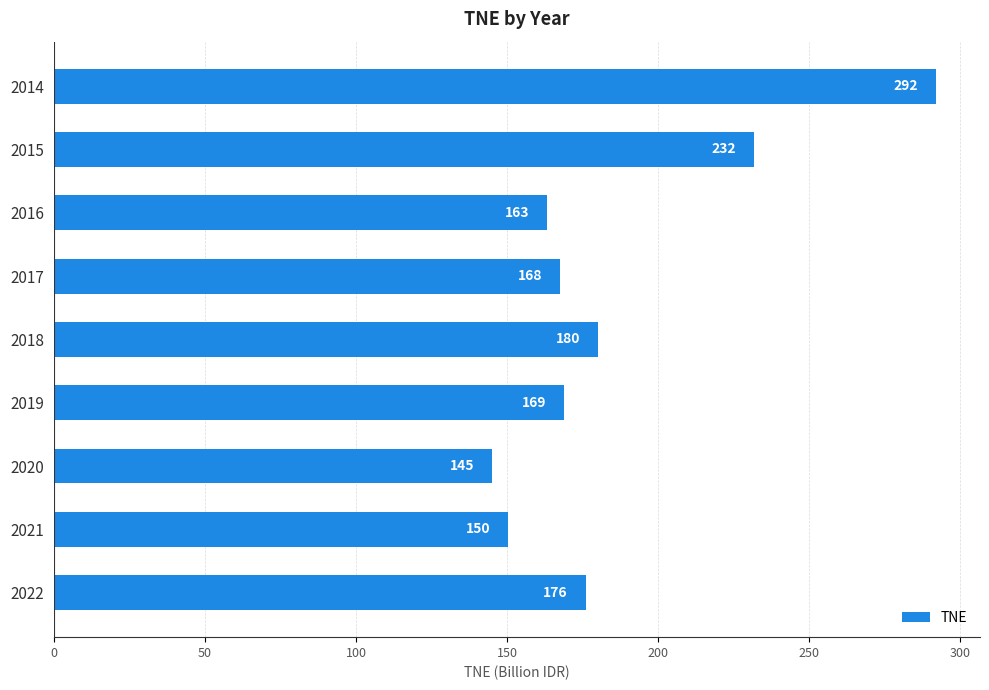

What is the value of the 6th bar from the top?

168.8